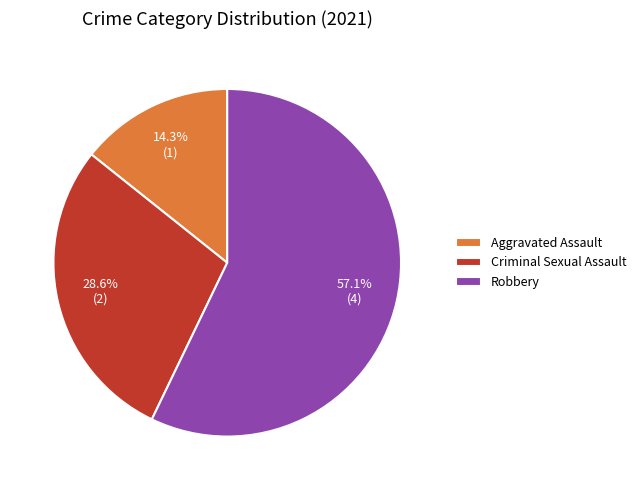

Is it true that Criminal Sexual Assault is 37% of the pie?

False